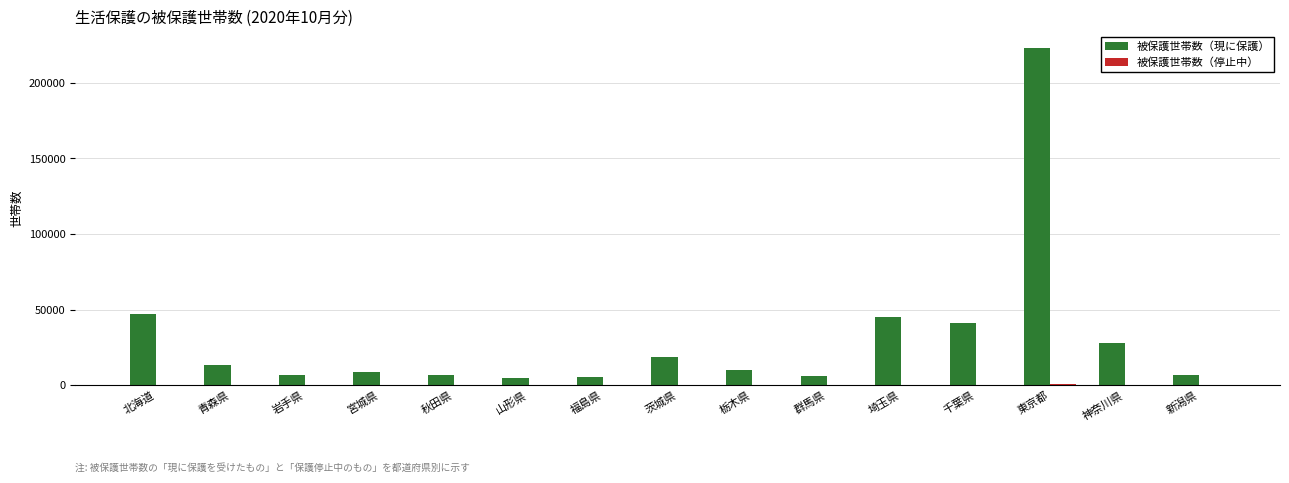

Which series has the largest total across all categories?

被保護世帯数（現に保護）